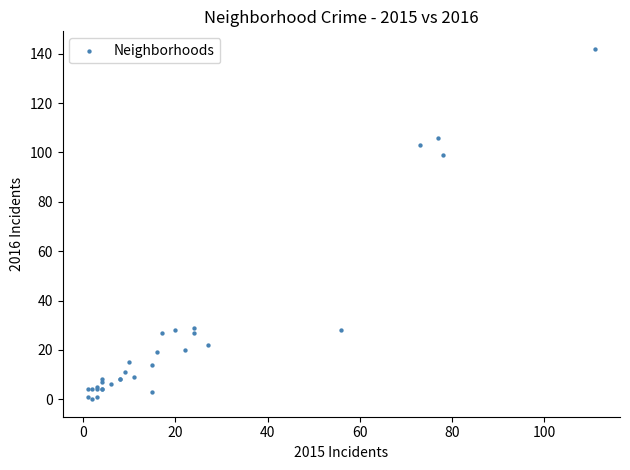

What Y value in the scatter plot is closest to 71?

99